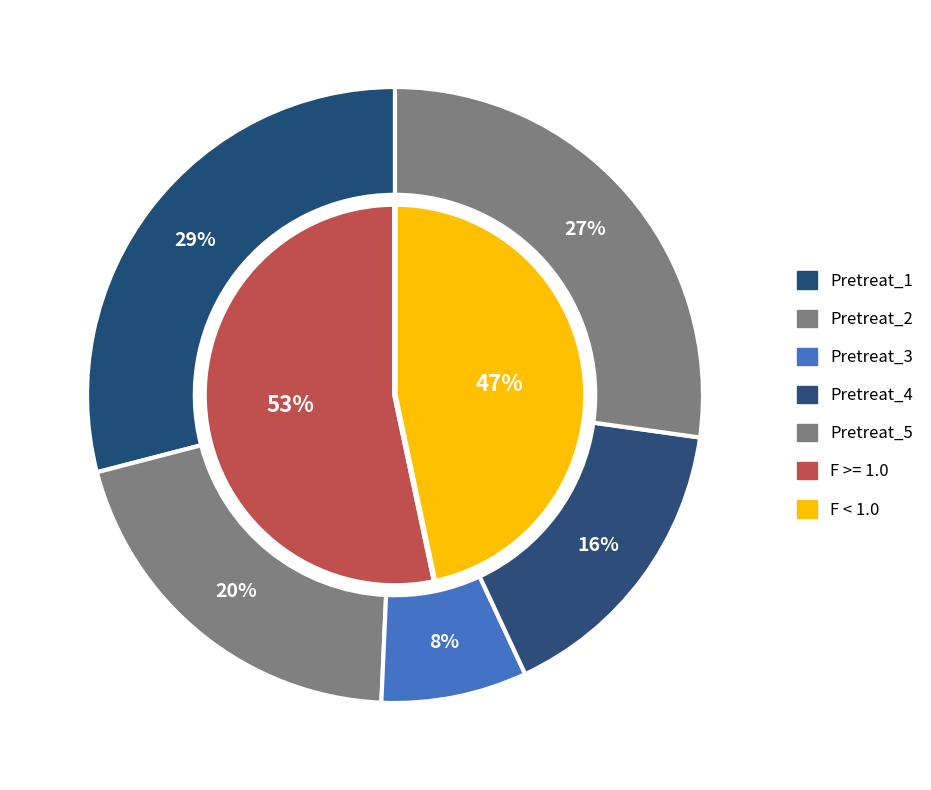

Does any single category account for the majority?

No